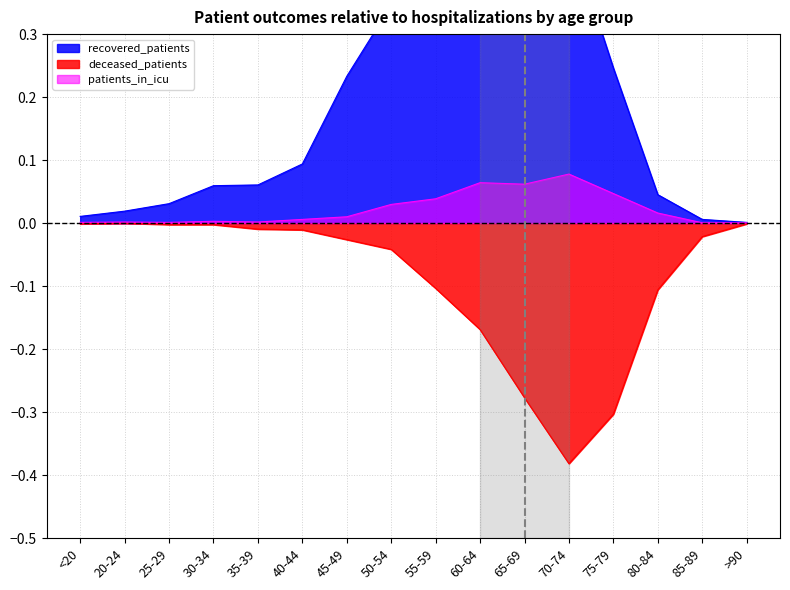

Reading right to left, extract all data points from this chart.

recovered_patients: >90=0.0	85-89=0.0	80-84=0.0	75-79=0.2	70-74=0.5	65-69=0.5	60-64=0.5	55-59=0.5	50-54=0.3	45-49=0.2	40-44=0.1	35-39=0.1	30-34=0.1	25-29=0.0	20-24=0.0	<20=0.0
deceased_patients: >90=-0.0	85-89=-0.0	80-84=-0.1	75-79=-0.3	70-74=-0.4	65-69=-0.3	60-64=-0.2	55-59=-0.1	50-54=-0.0	45-49=-0.0	40-44=-0.0	35-39=-0.0	30-34=-0.0	25-29=-0.0	20-24=0.0	<20=-0.0
patients_in_icu: >90=0.0	85-89=0.0	80-84=0.0	75-79=0.0	70-74=0.1	65-69=0.1	60-64=0.1	55-59=0.0	50-54=0.0	45-49=0.0	40-44=0.0	35-39=0.0	30-34=0.0	25-29=0.0	20-24=0.0	<20=0.0